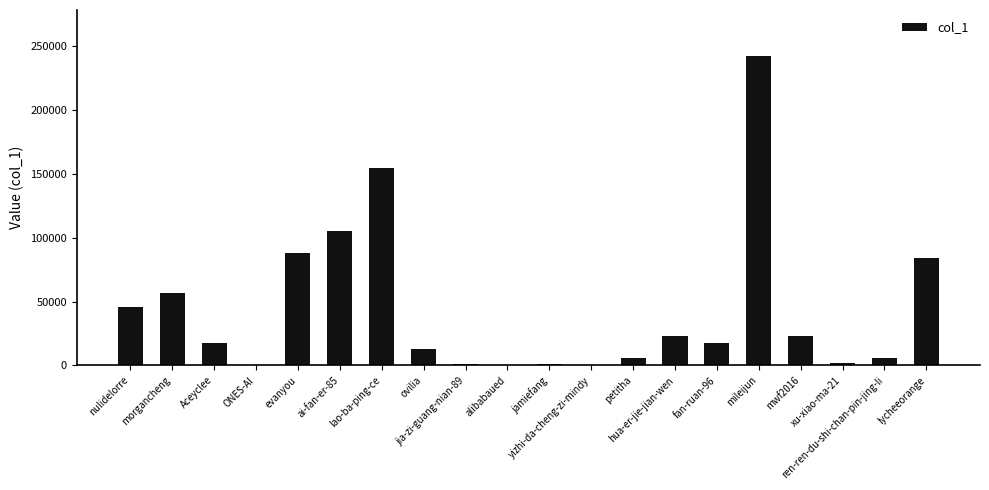

Does the chart contain stacked bars?

No